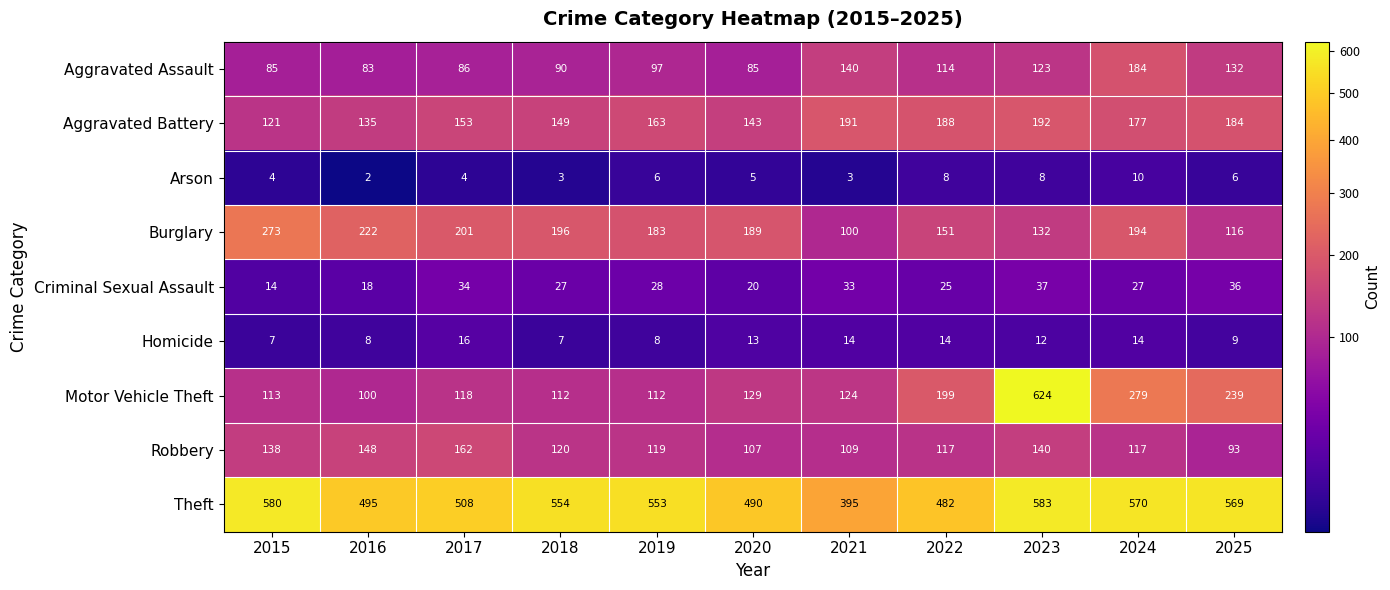

Which label corresponds to the smallest value in the chart?

2016